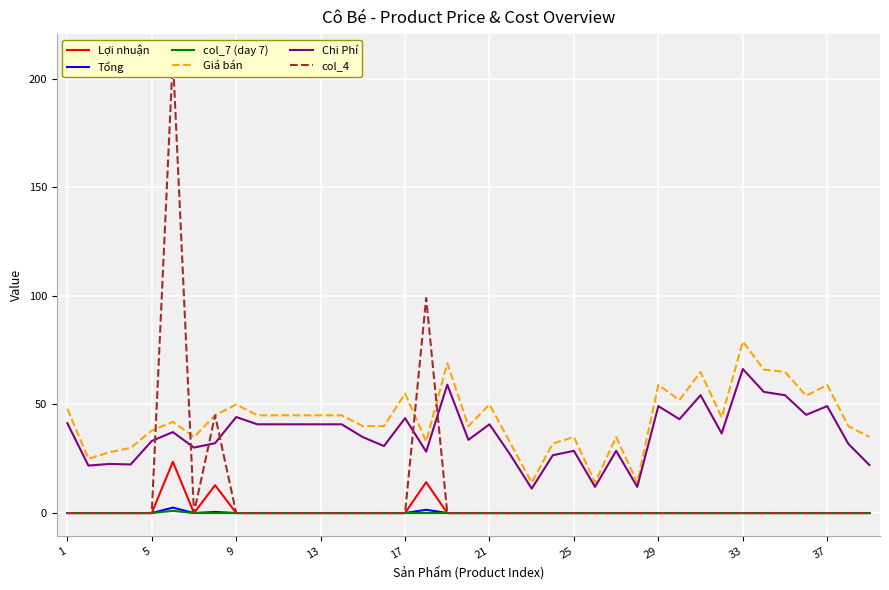

Is this an area chart (filled region under the line)?

No